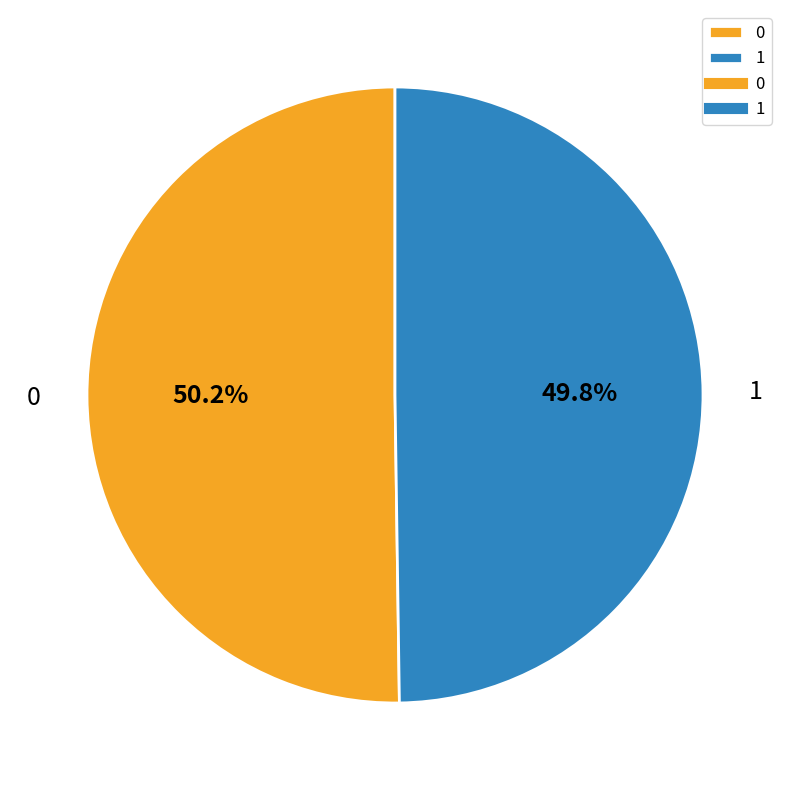

What percentage is NOT represented by 0?

49.8%